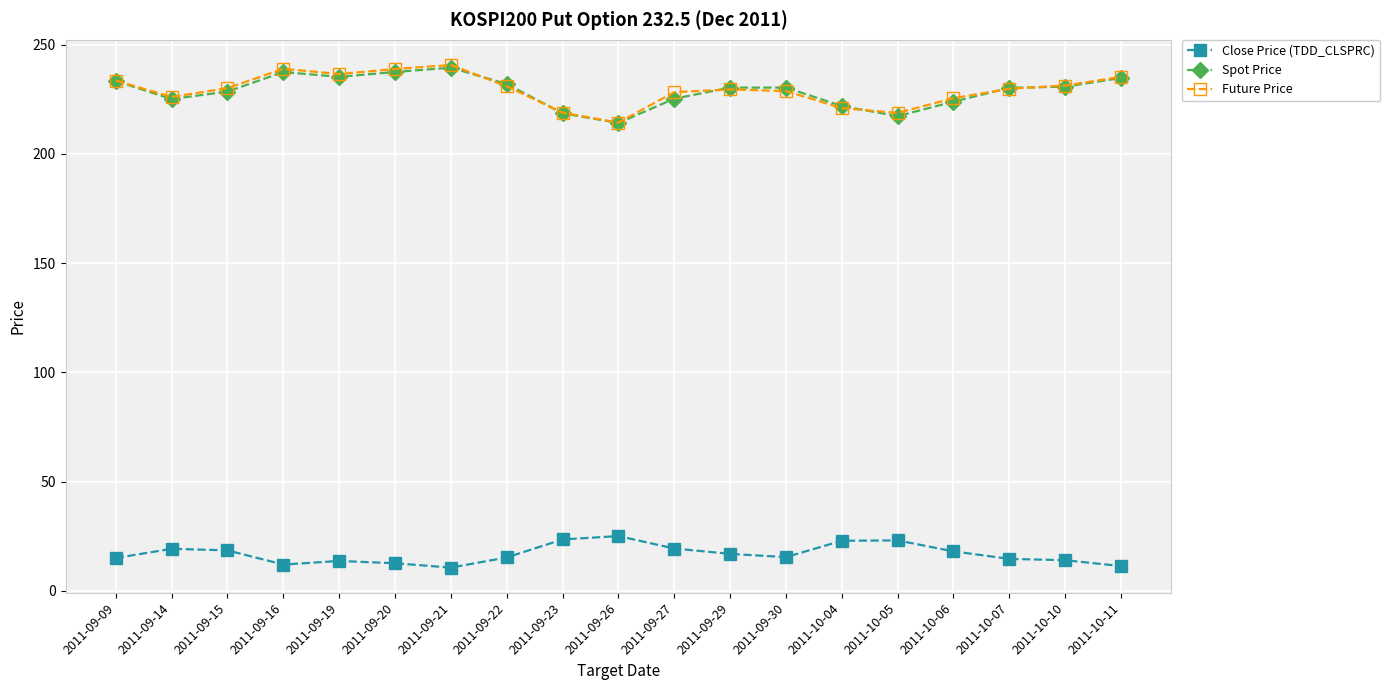

The value of Close Price (TDD_CLSPRC) at 2011-09-22 is 15.2. True or false?

True